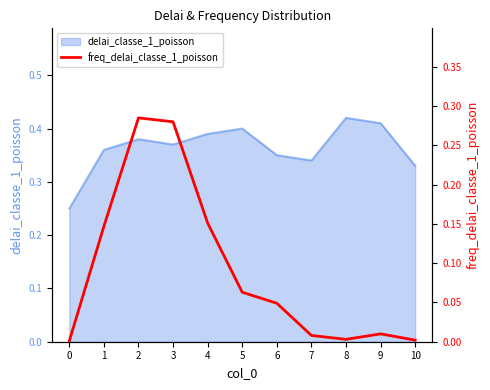

What is the sum of all values?

1.0